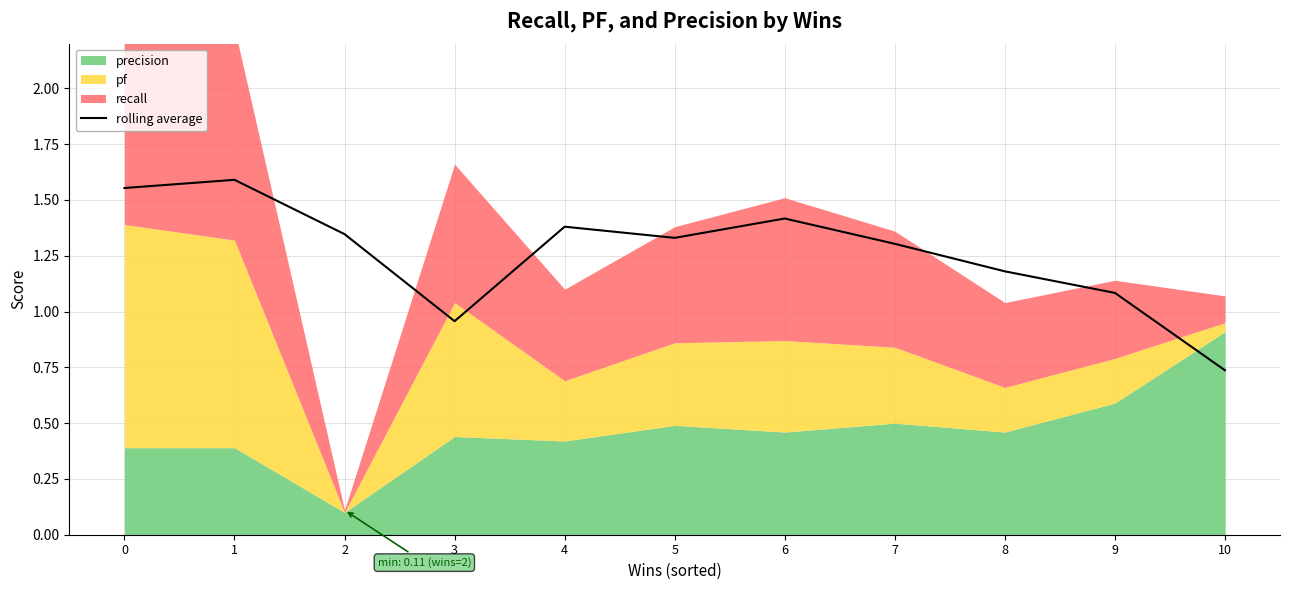

Reading left to right, transcribe all the data shown in this chart.

0=1.6	1=1.6	2=1.3	3=1.0	4=1.4	5=1.3	6=1.4	7=1.3	8=1.2	9=1.1	10=0.7